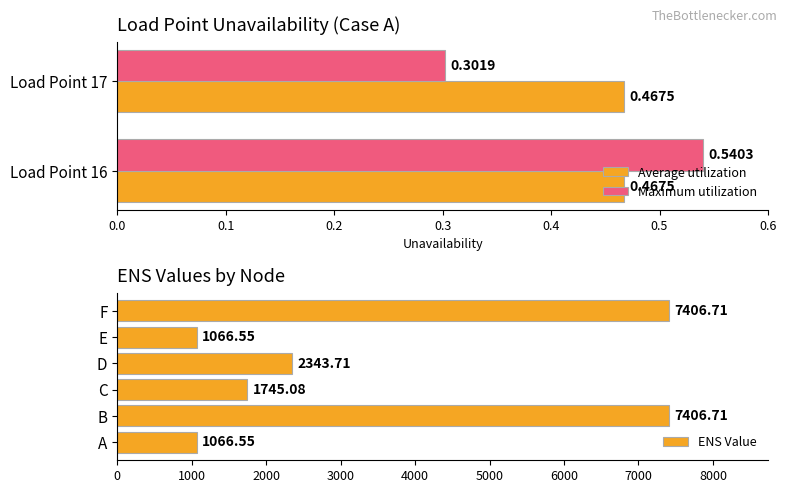

Is the value of Average utilization at Load Point 16 greater than the value of Maximum utilization at Load Point 16?

No